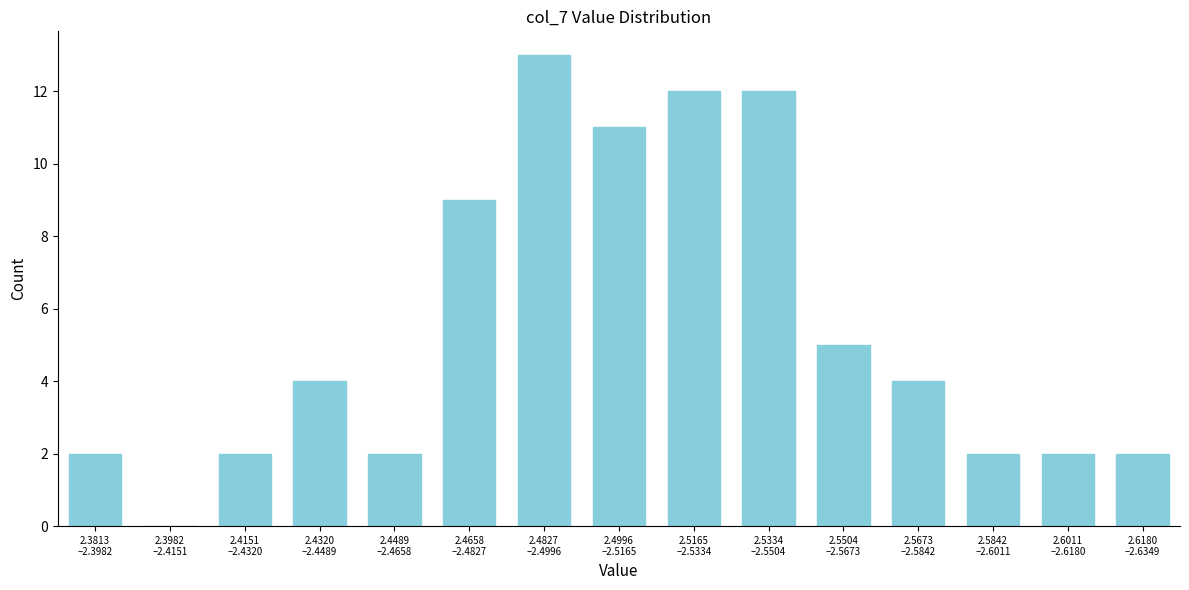

What is the sum of all values?

82